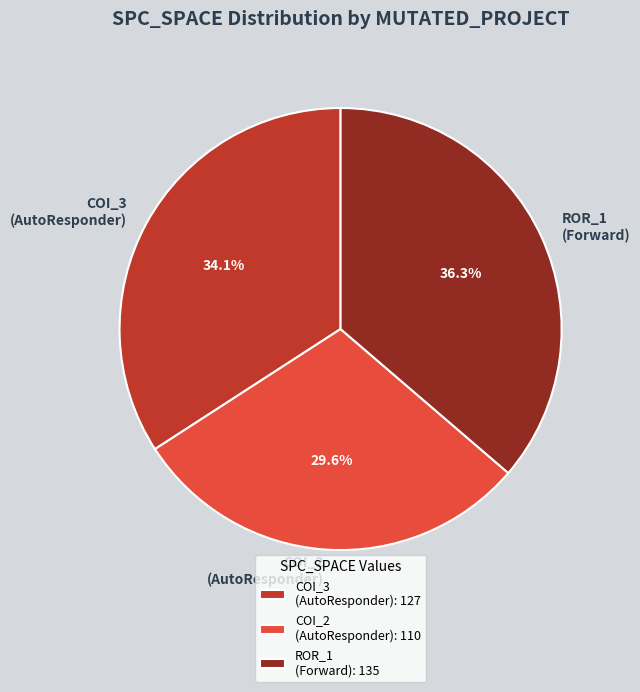

Does COI_2 (AutoResponder) represent more than half of the total?

No